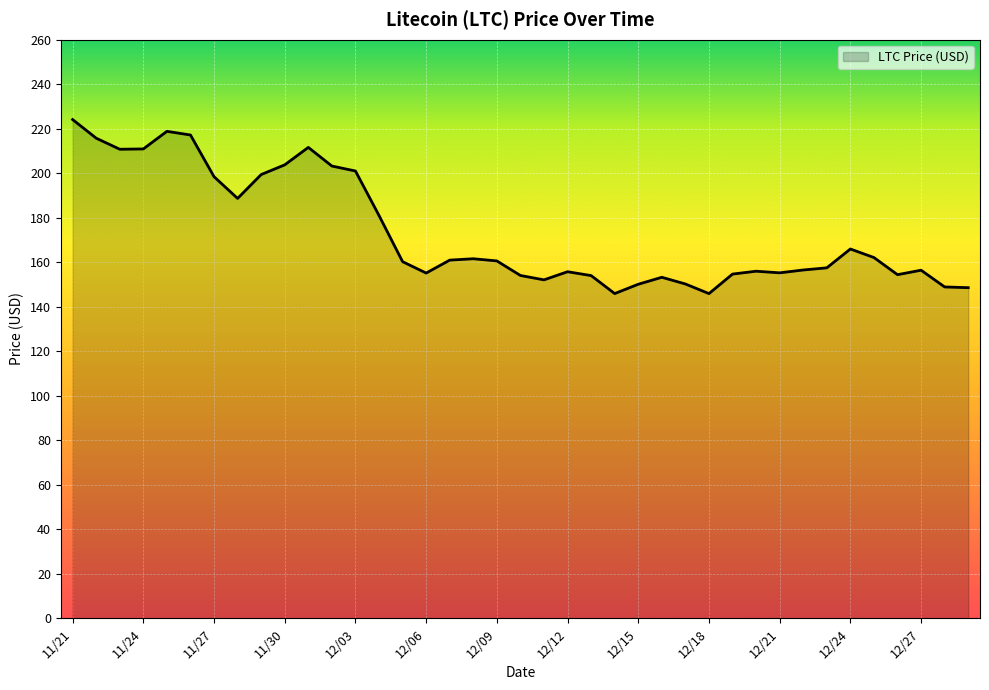

What is the smallest value displayed?

145.9